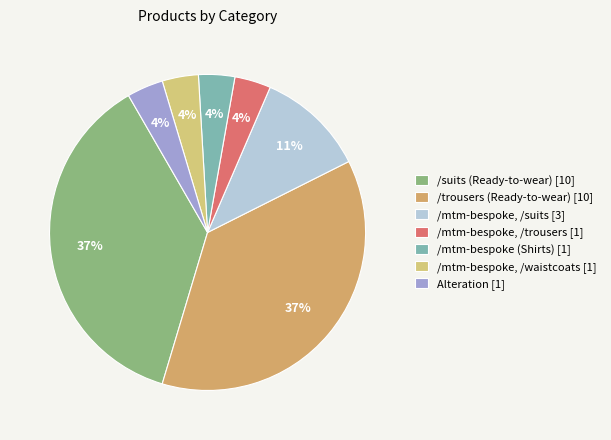

How many segments does this pie chart have?

7